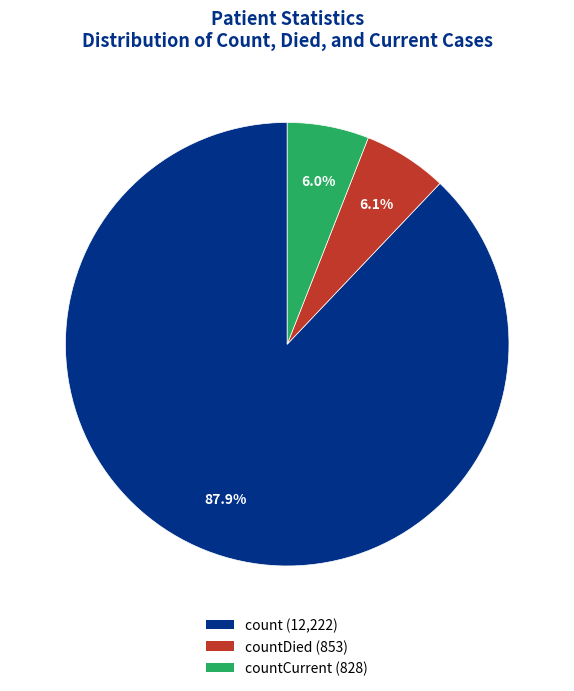

Which slice is the largest?

count (12,222)